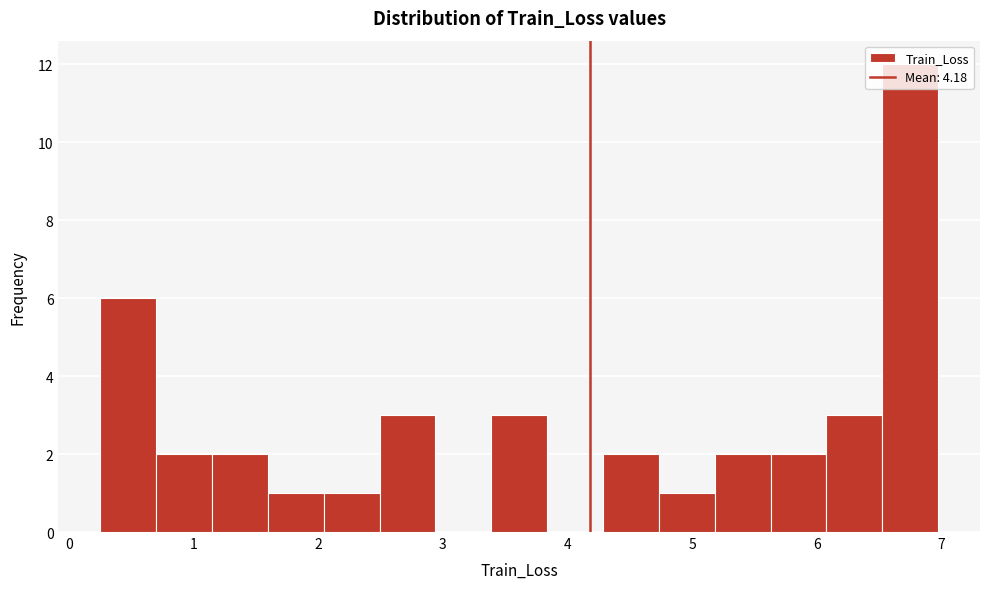

How tall is the bar that spans 2.0 to 2.5 on the x-axis? Neither the bar edges nor the heights are printed on the chart, so give them approximately, as read against the axes.

1